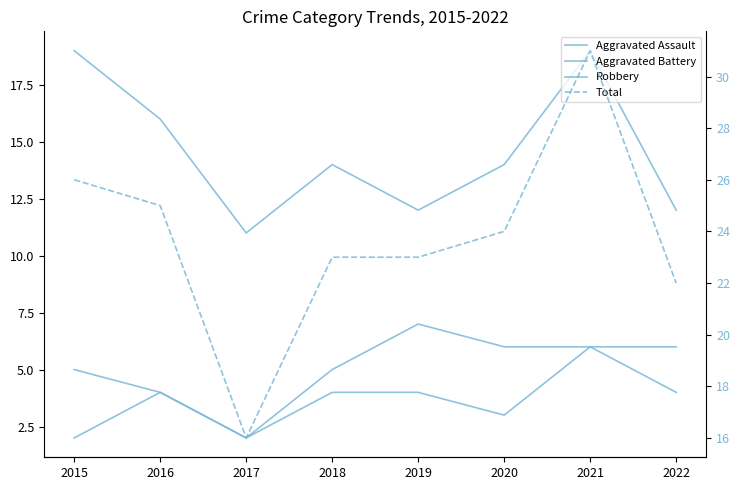

Is it true that Robbery equals 8 at 2015?

False